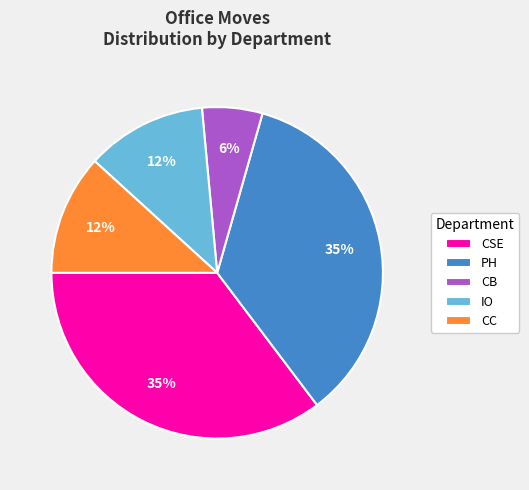

Is it true that CSE is 1% of the pie?

False